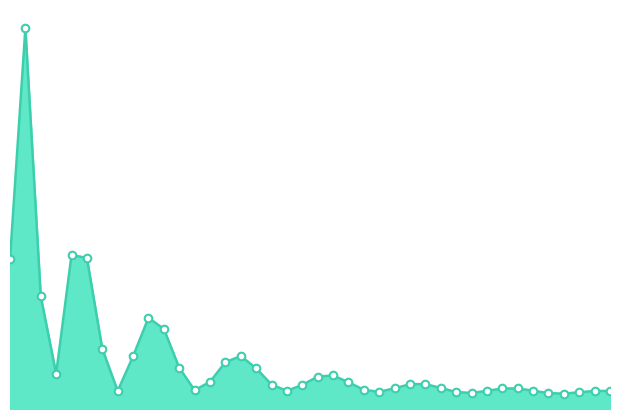

Does the chart have visible grid lines?

No